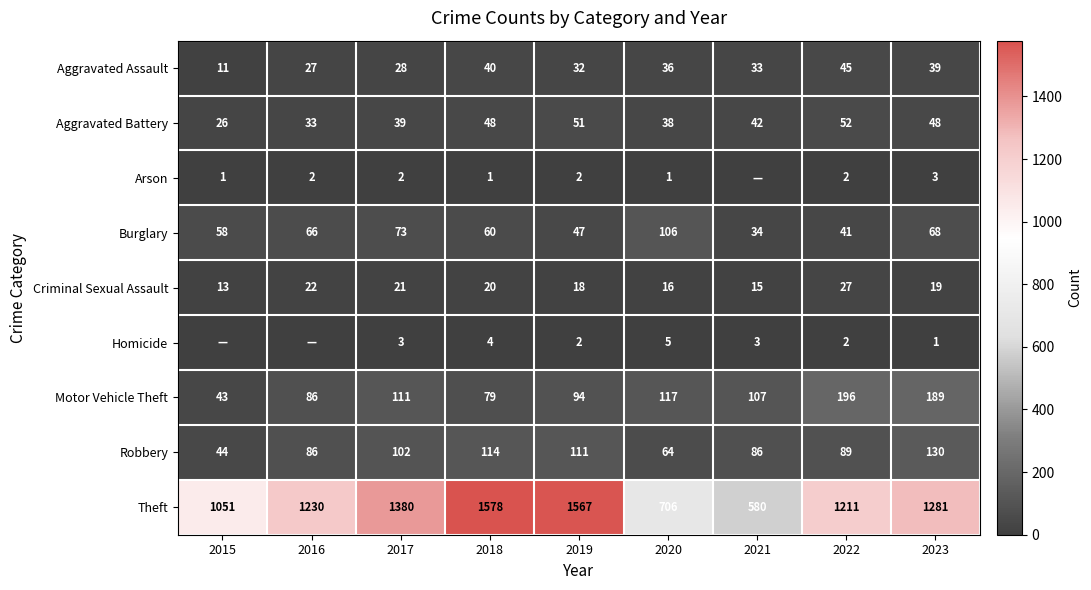

What is the sum of the Motor Vehicle Theft values at 2020 and 2017?

228